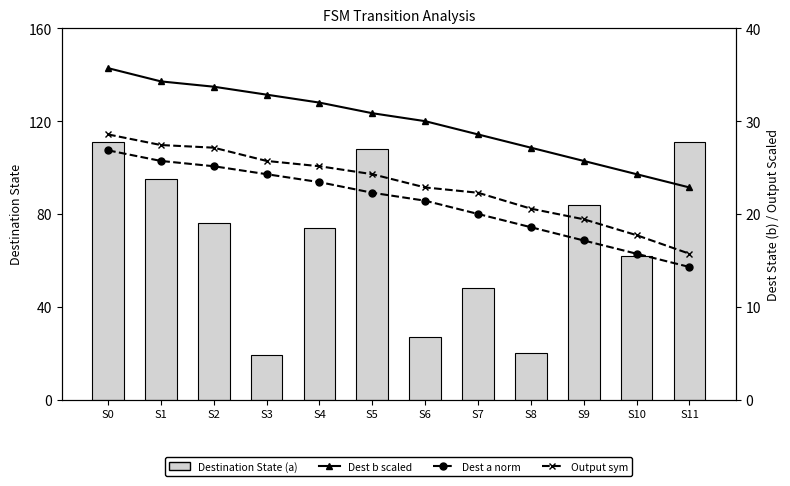

Where does the Dest State b (scaled) series first go above 30?

S0